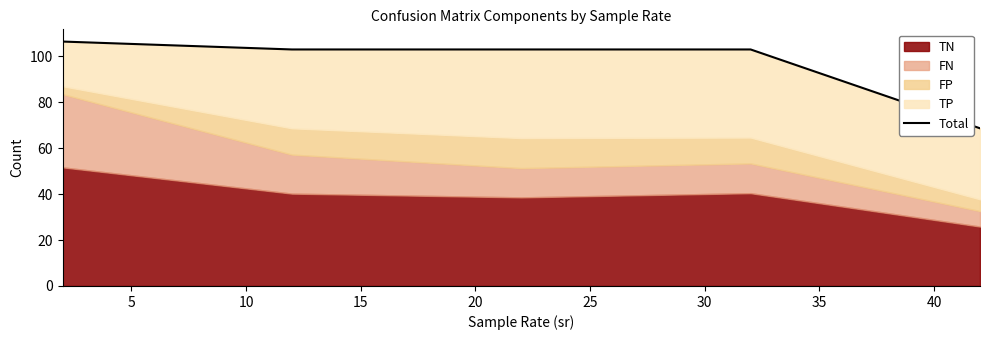

The value at 5 is 64.7. True or false?

False